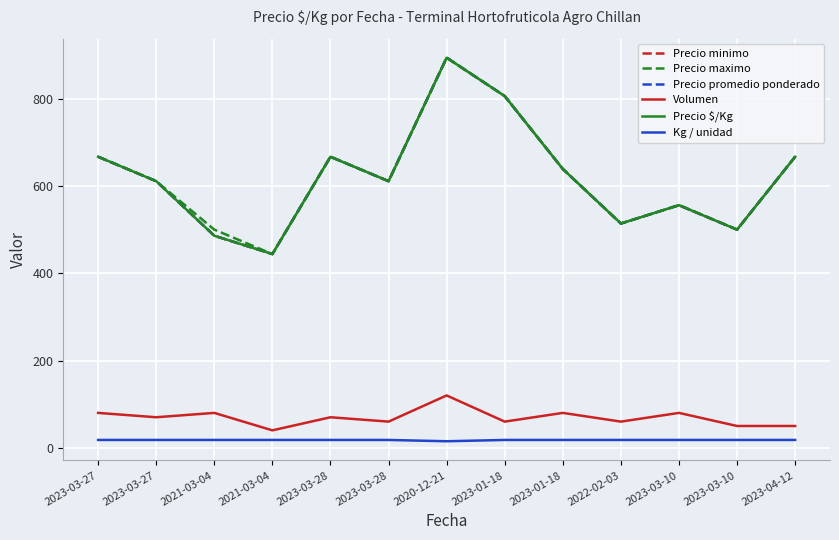

Does the chart have visible grid lines?

Yes